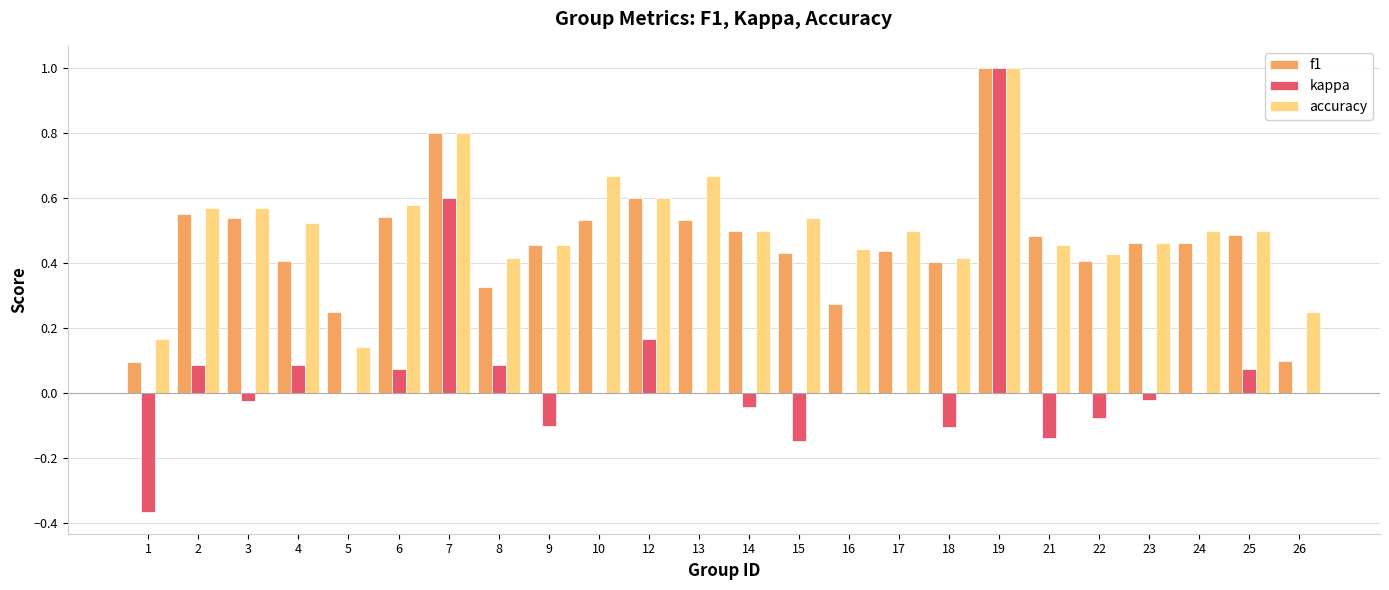

True or false: f1 has a value of 0.2 at 9.

False